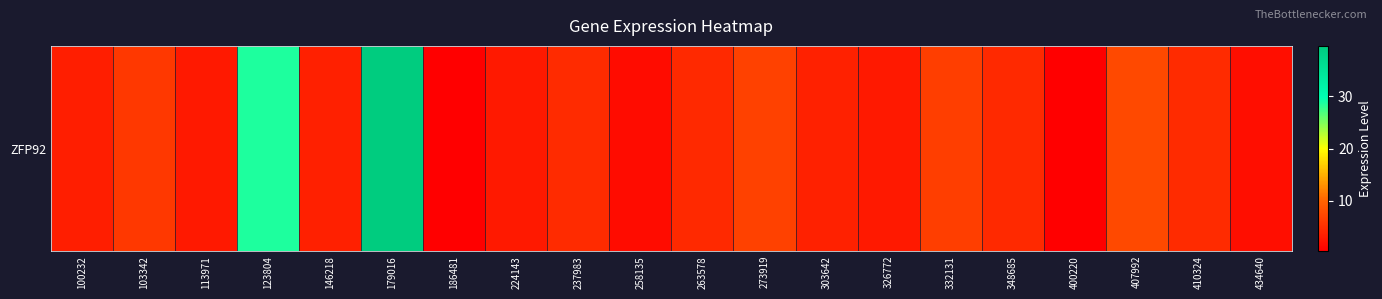

The value at 303642 is 3.7. True or false?

True